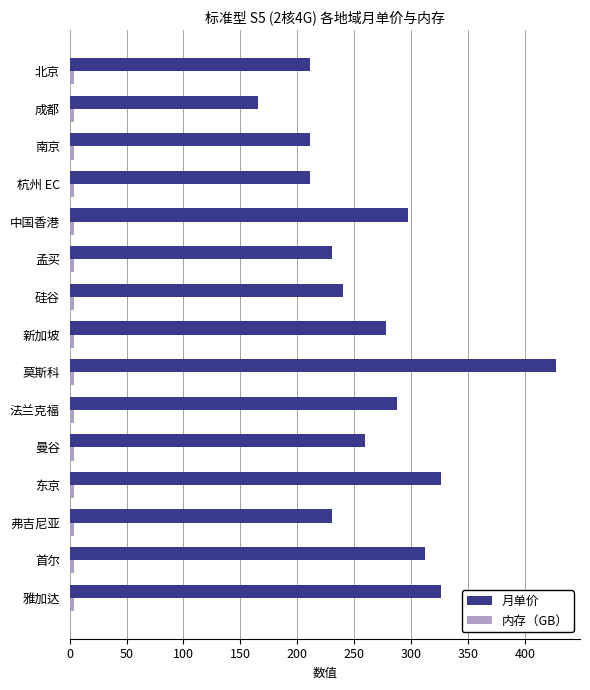

At which category does the chart reach its peak across all series?

莫斯科